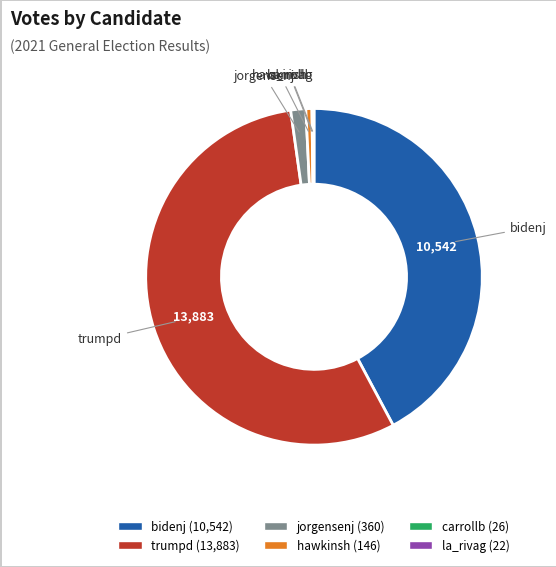

Which category accounts for the majority?

trumpd